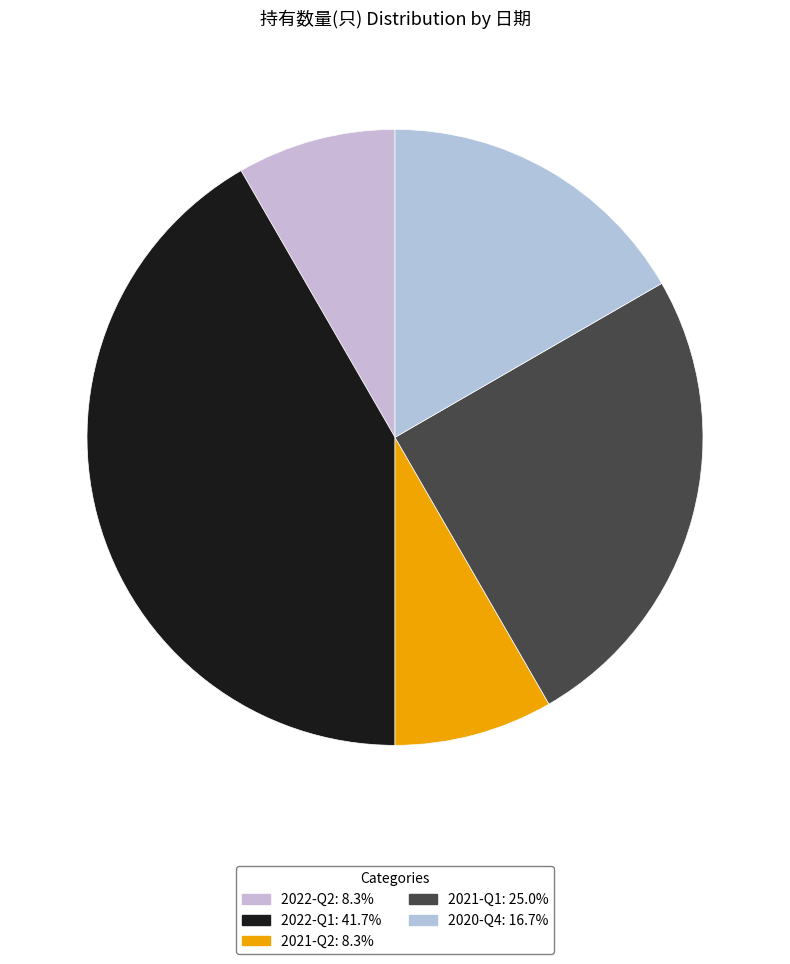

Does 2022-Q2 represent more than half of the total?

No